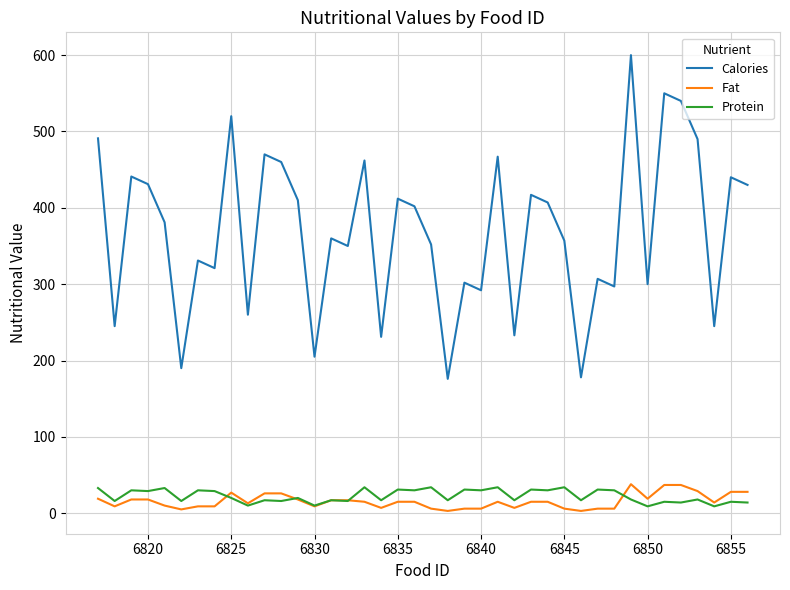

Which series has the largest total across all categories?

Calories